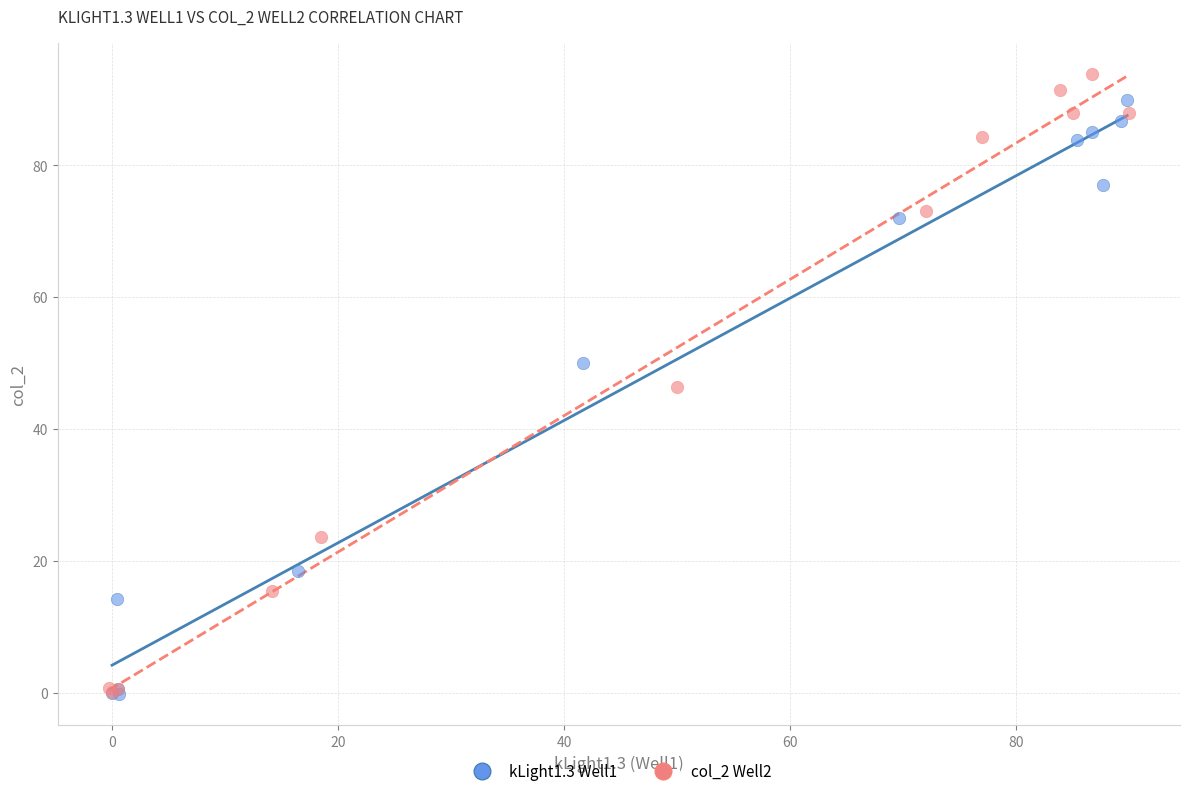

Which series has the largest Y range (max minus min)?

col_2 Well2